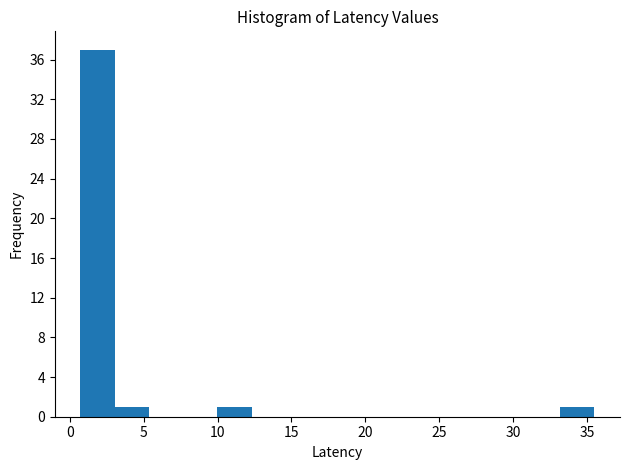

Reading left to right, transcribe this chart: for each bar, give the range it covers on the x-axis and its height. Neither the bar edges nor the heights are printed on the chart, so give them approximately, as read against the axes.

0.5 to 3.0: 37
3.0 to 5.5: 1
5.5 to 7.5: 0
7.5 to 10.0: 0
10.0 to 12.5: 1
12.5 to 14.5: 0
14.5 to 17.0: 0
17.0 to 19.5: 0
19.5 to 21.5: 0
21.5 to 24.0: 0
24.0 to 26.0: 0
26.0 to 28.5: 0
28.5 to 31.0: 0
31.0 to 33.0: 0
33.0 to 35.5: 1